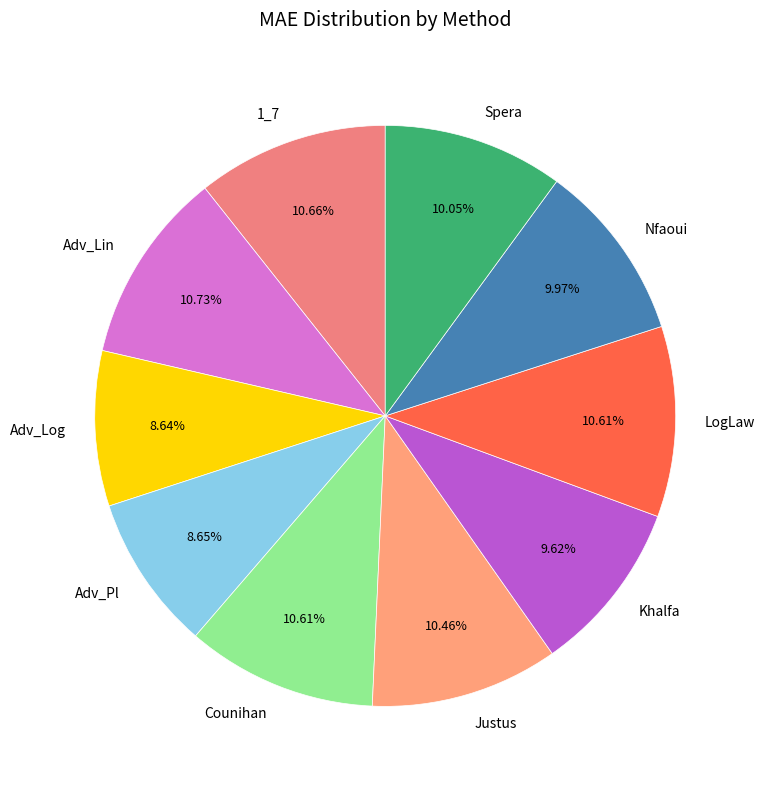

Does any single category account for the majority?

No